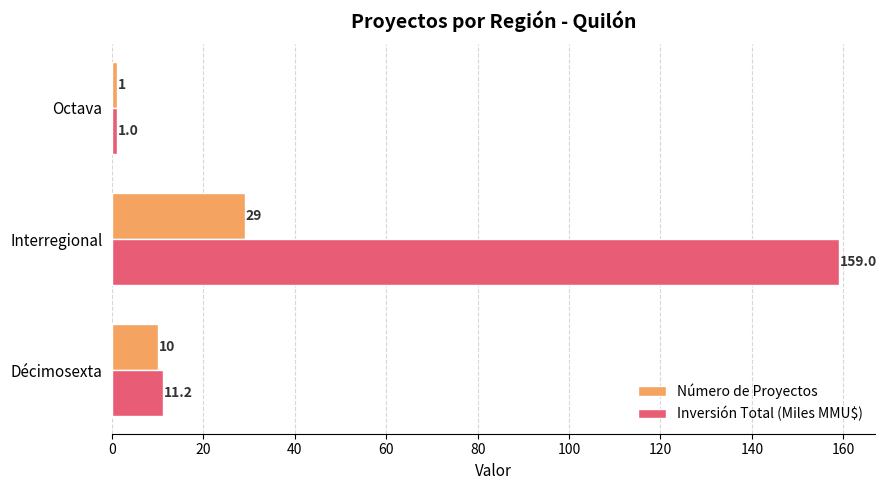

At which category is the sum across all series the highest?

Interregional